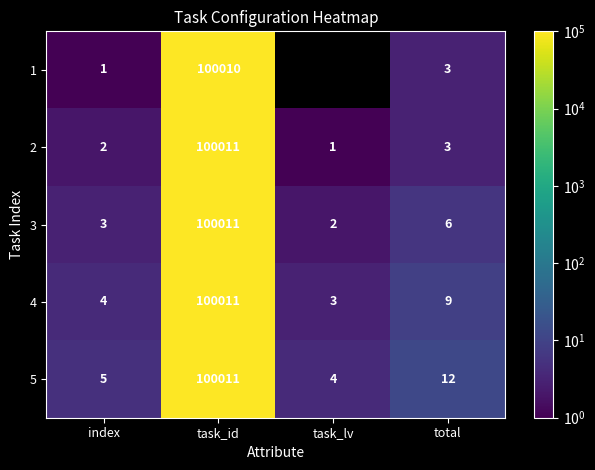

Where does the 2 series first go above 3?

task_id